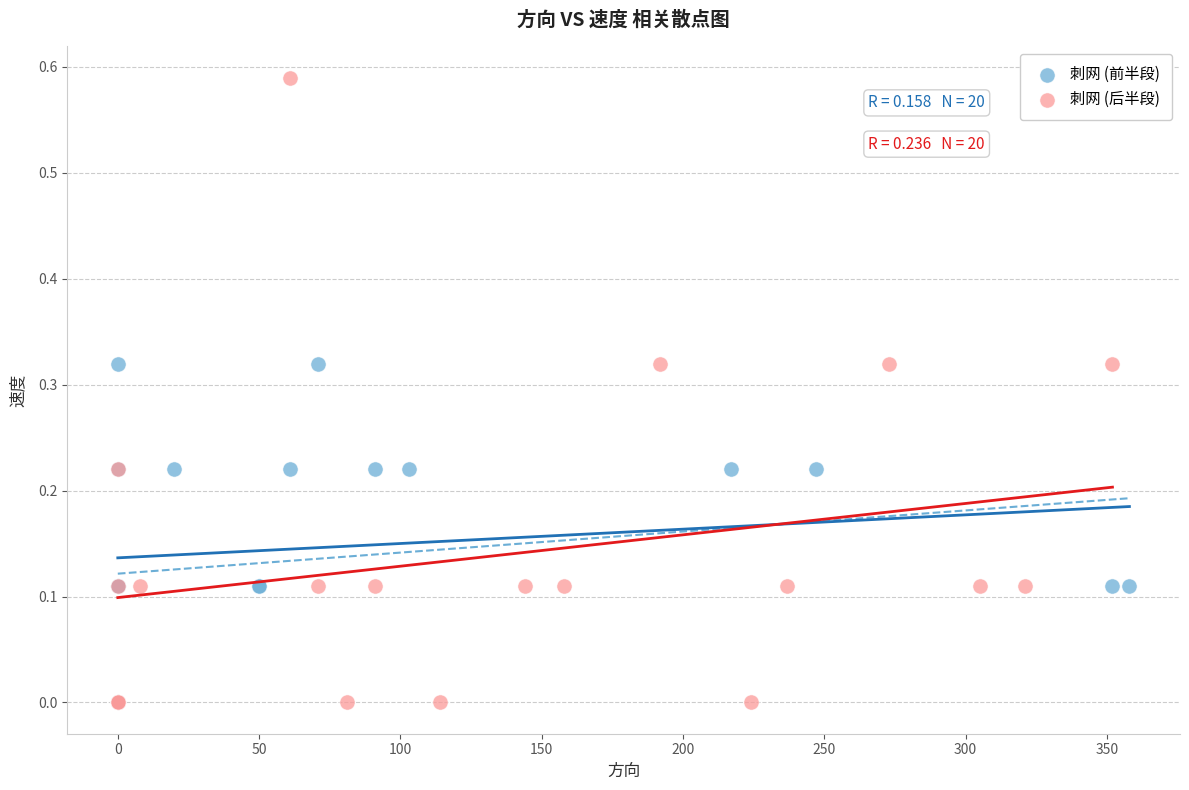

What are all the series names shown in the legend?

刺网 (前半段), 刺网 (后半段)